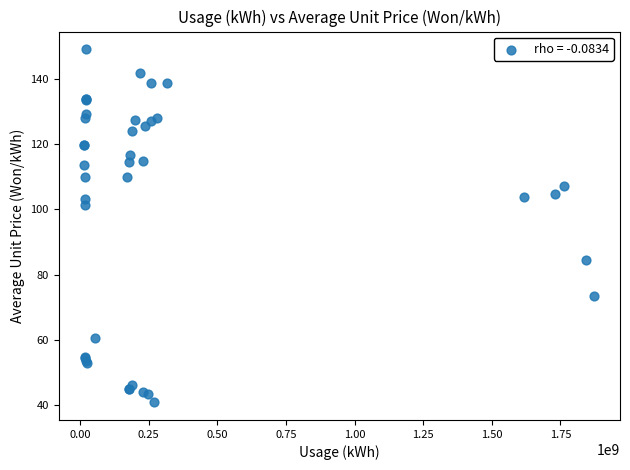

What Y value in the scatter plot is closest to 94?

101.3